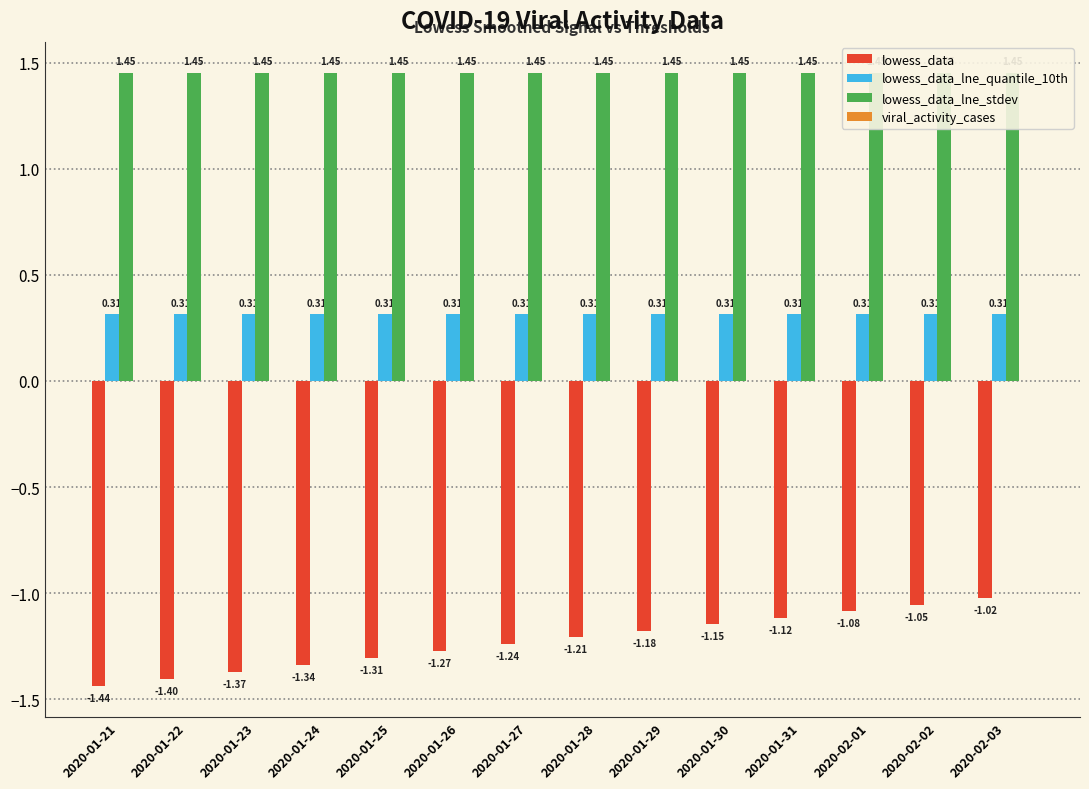

Reading right to left, extract all data points from this chart.

lowess_data: -1.0	-1.1	-1.1	-1.1	-1.1	-1.2	-1.2	-1.2	-1.3	-1.3	-1.3	-1.4	-1.4	-1.4
lowess_data_lne_quantile_10th: 0.3	0.3	0.3	0.3	0.3	0.3	0.3	0.3	0.3	0.3	0.3	0.3	0.3	0.3
lowess_data_lne_stdev: 1.5	1.5	1.5	1.5	1.5	1.5	1.5	1.5	1.5	1.5	1.5	1.5	1.5	1.5
viral_activity_cases: 0.0	0.0	0.0	0.0	0.0	0.0	0.0	0.0	0.0	0.0	0.0	0.0	0.0	0.0